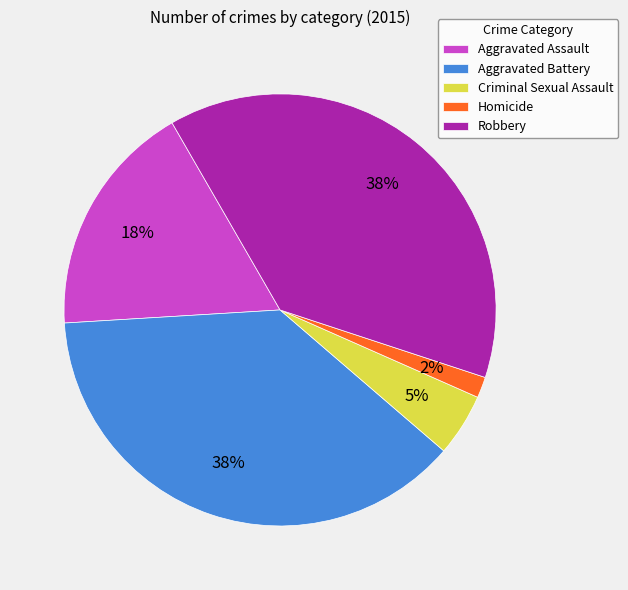

Between Homicide and Aggravated Assault, which is larger?

Aggravated Assault